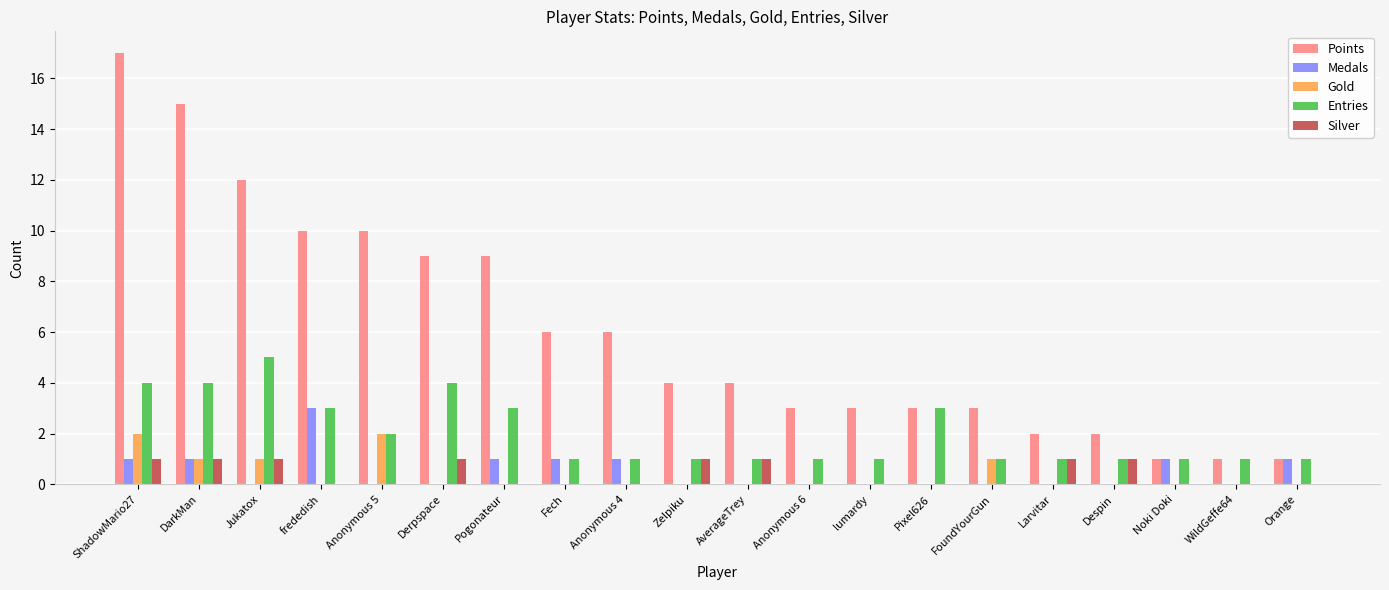

What is the greatest value displayed?

17